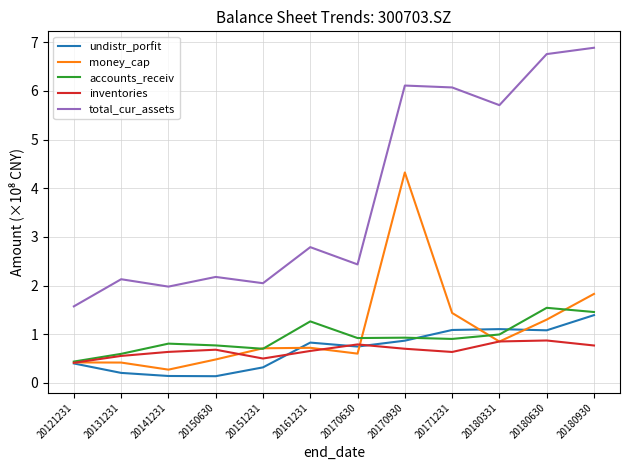

At which category does the chart reach its peak across all series?

20180930